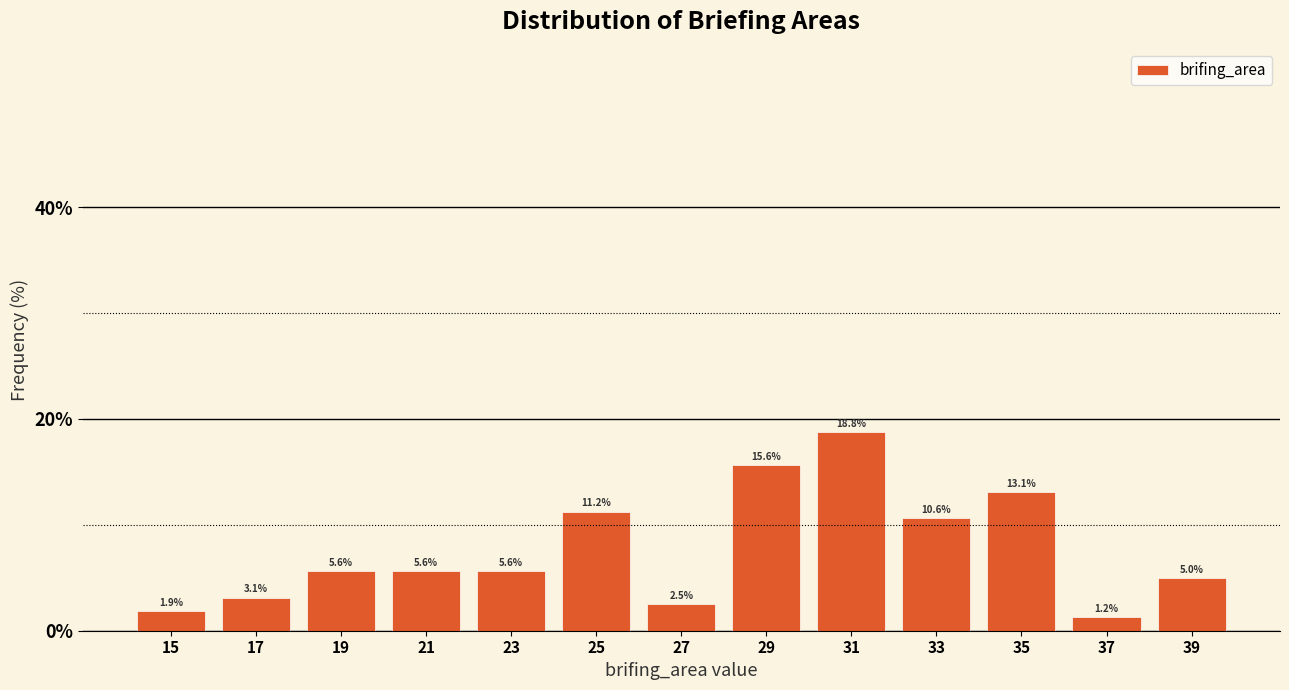

Reading left to right, transcribe this chart: for each bar, give the range it covers on the x-axis and its height.

14 to 16: 1.9
16 to 18: 3.1
18 to 20: 5.6
20 to 22: 5.6
22 to 24: 5.6
24 to 26: 11.2
26 to 28: 2.5
28 to 30: 15.6
30 to 32: 18.8
32 to 34: 10.6
34 to 36: 13.1
36 to 38: 1.2
38 to 40: 5.0